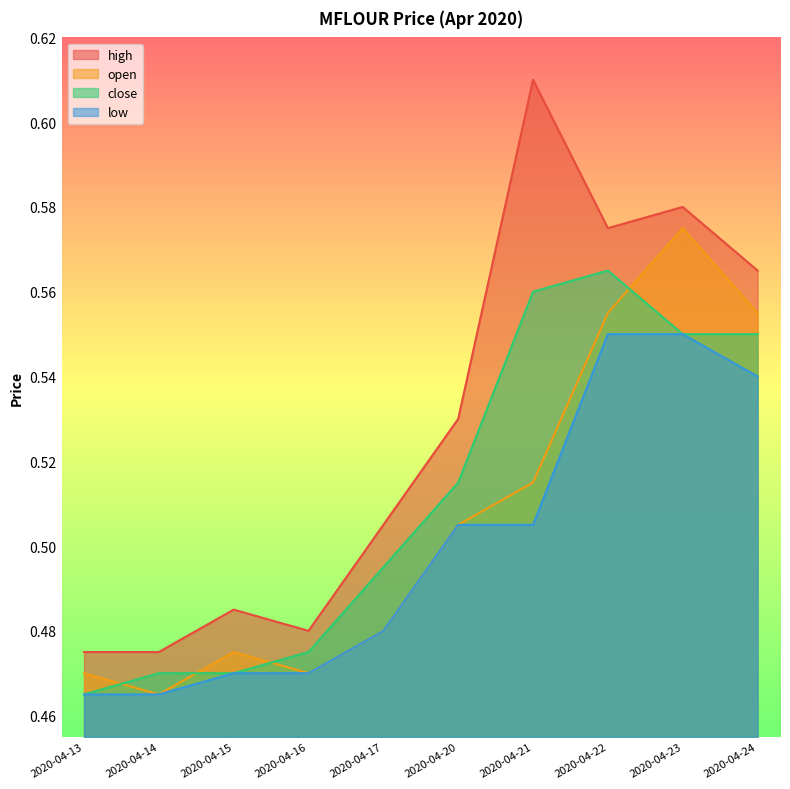

The value of low at 2020-04-23 is 0.6. True or false?

True